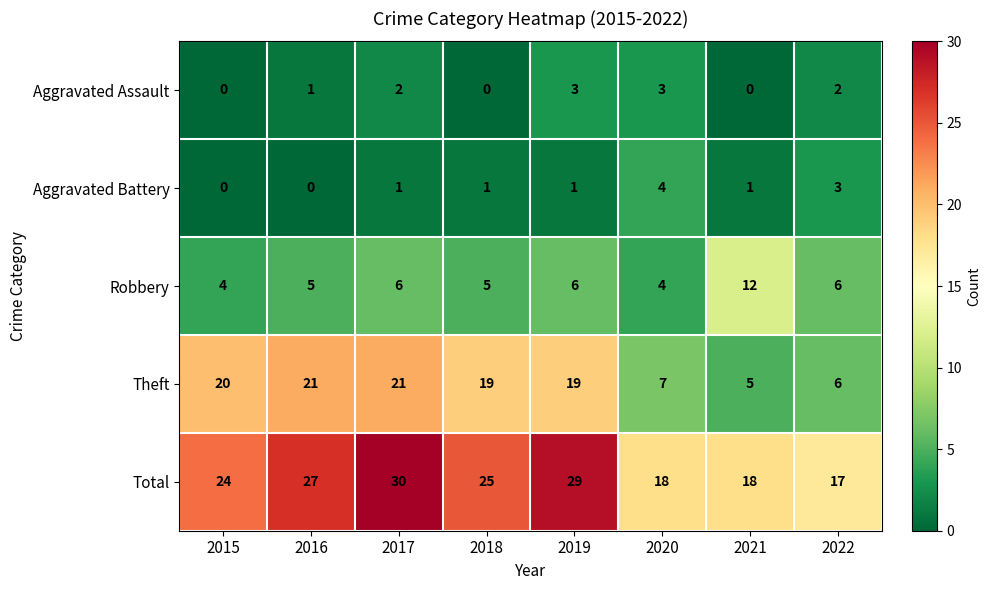

Read the Total value at 2022.

17